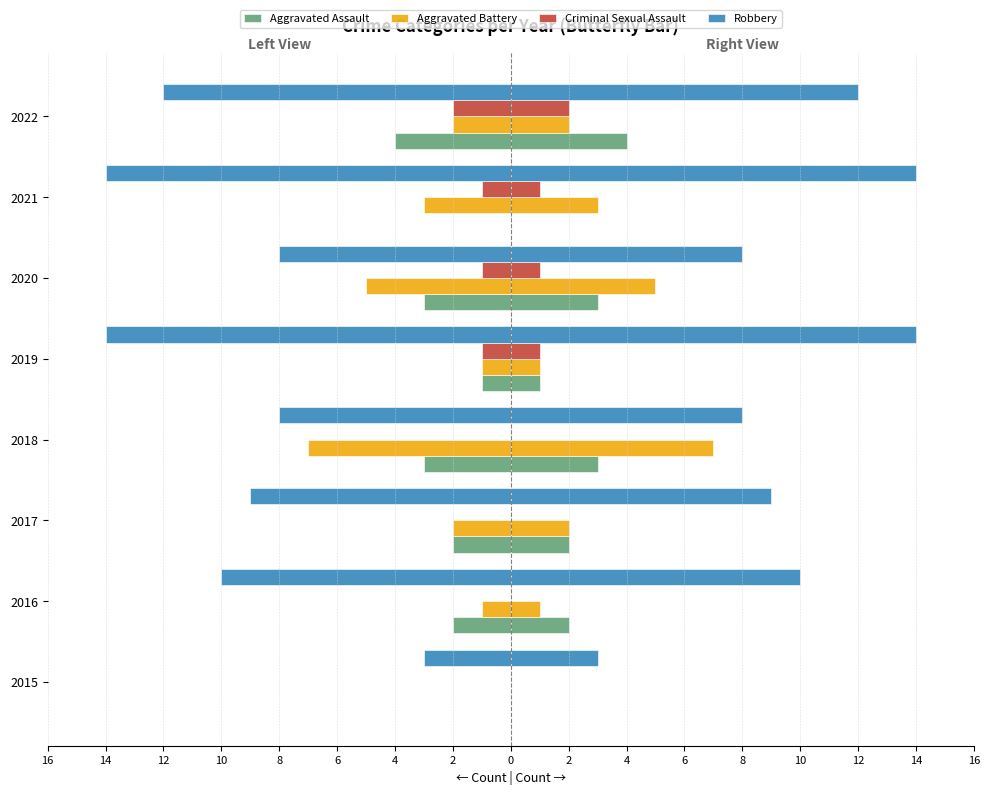

Does the chart contain any negative values?

No